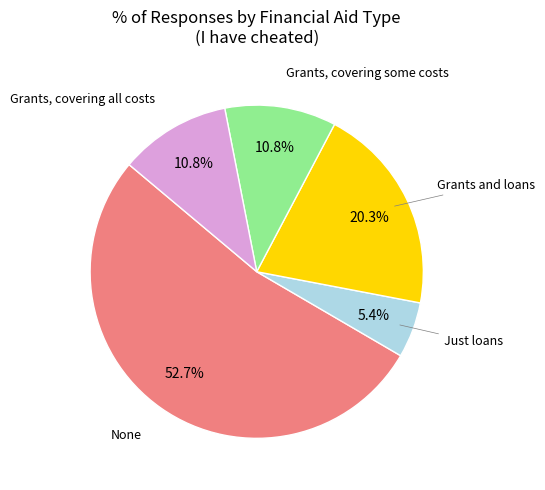

Which slice is the largest?

None